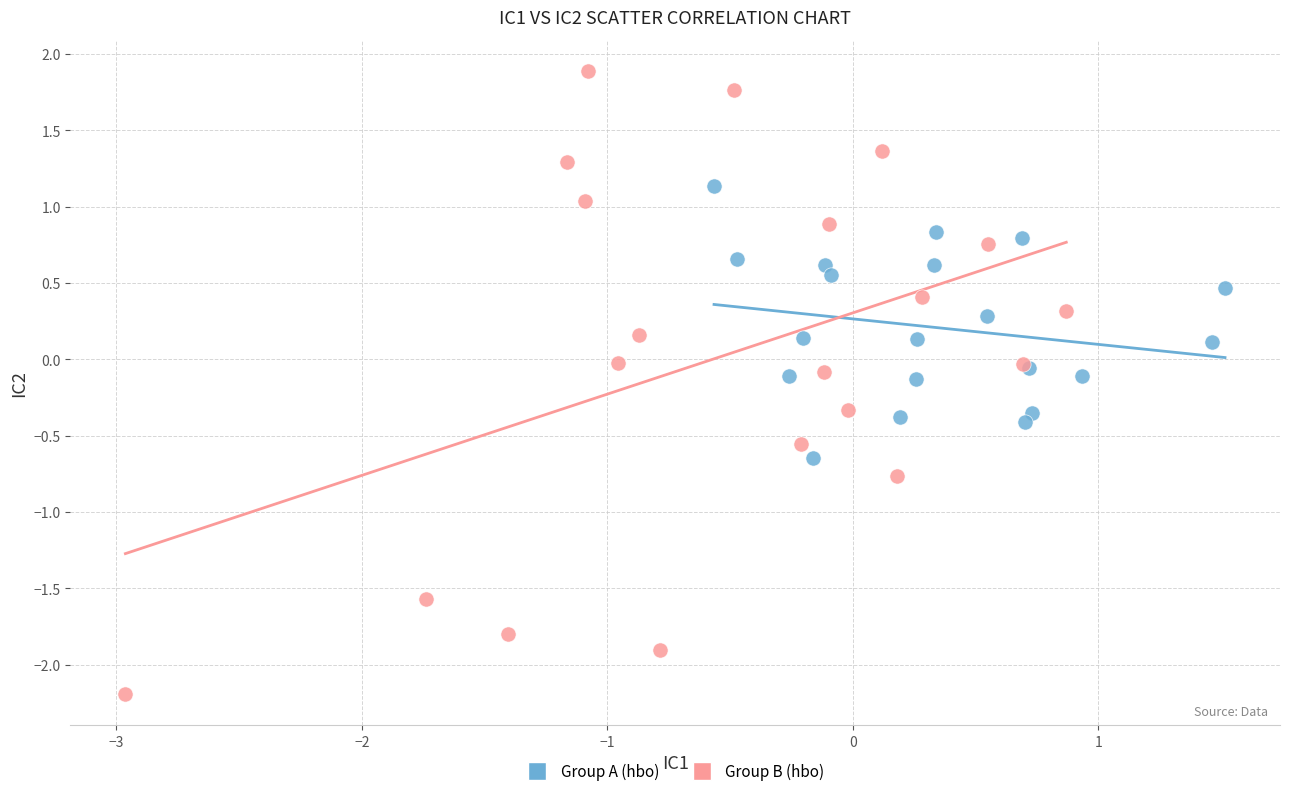

Which series has the widest spread of Y values?

Group B (hbo)